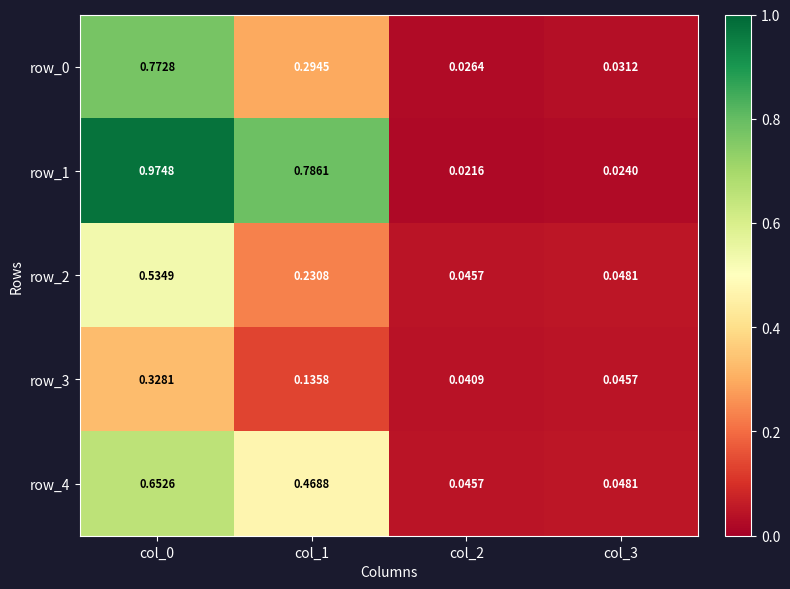

Is it true that row_2 equals 0.8 at col_0?

False